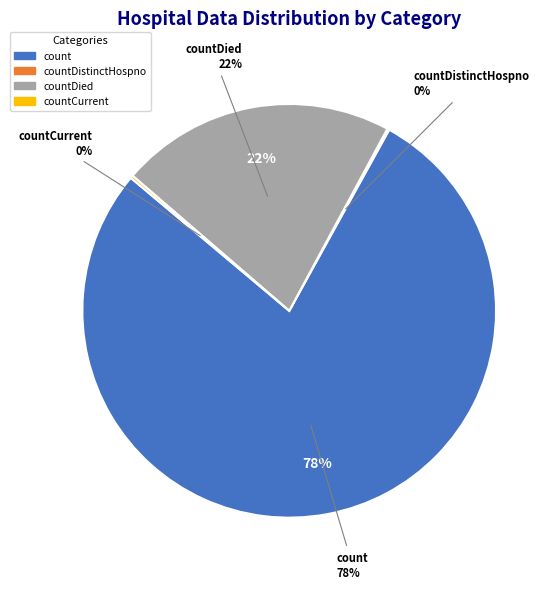

Do countCurrentSuspected and countCurrent together represent more than half of the pie?

No